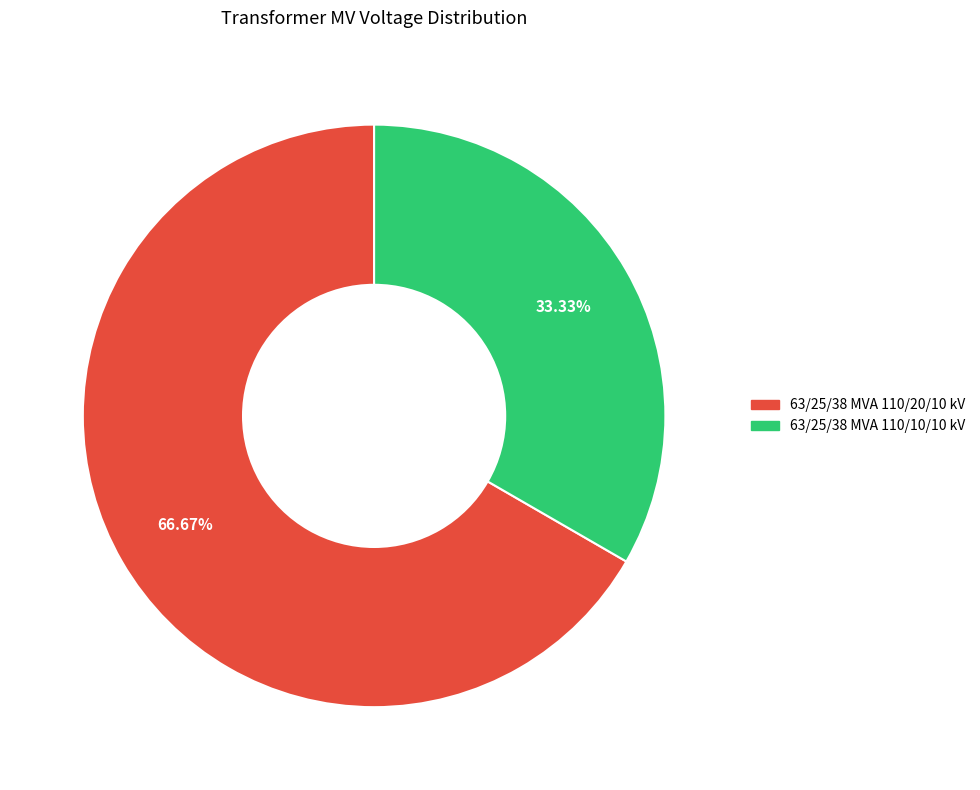

How many segments does this pie chart have?

2